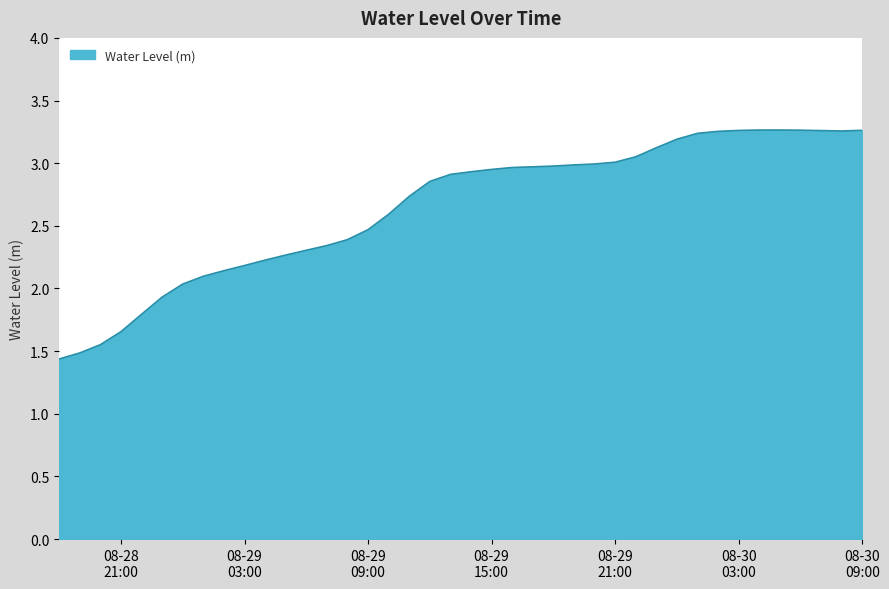

What is the minimum value shown in the chart?

1.4